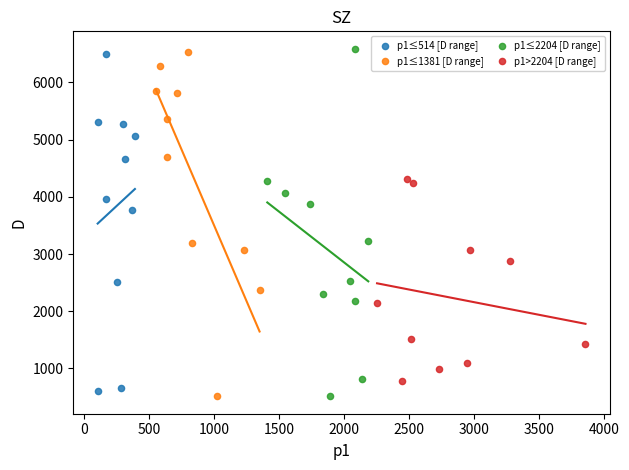

What are all the series names shown in the legend?

p1≤514 [D range], p1≤1381 [D range], p1≤2204 [D range], p1>2204 [D range]